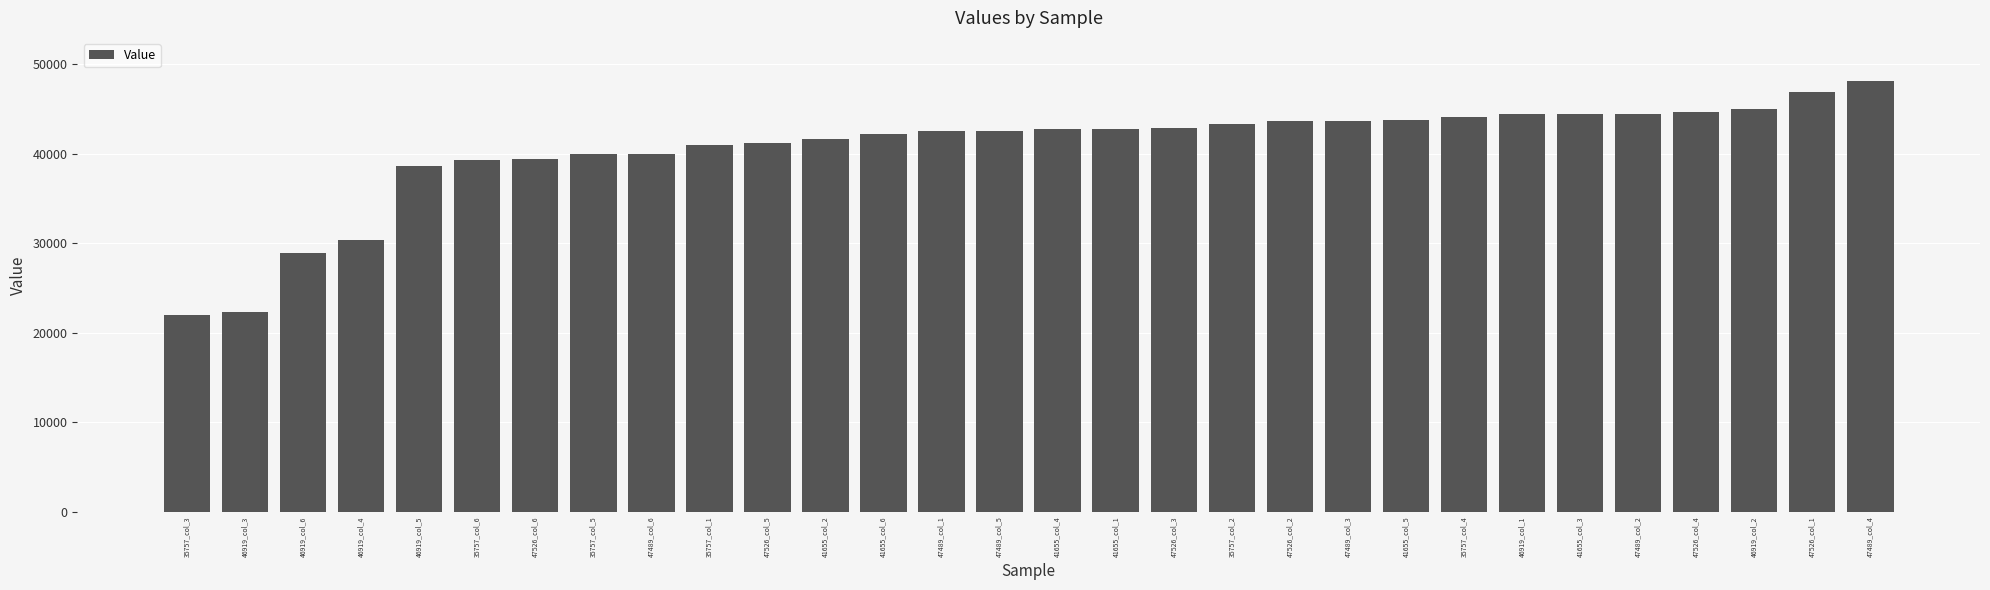

What is the difference between the maximum and second lowest values?

25833